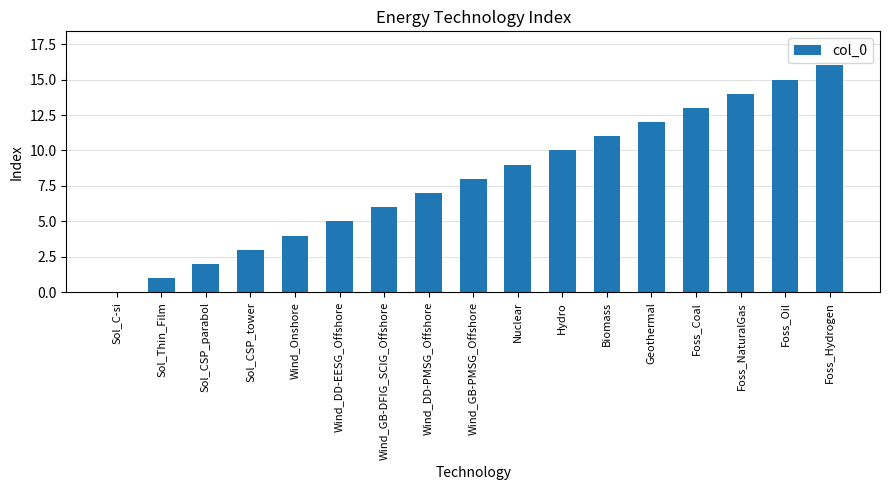

True or false: the data shows 3 at Sol_CSP_parabol.

False